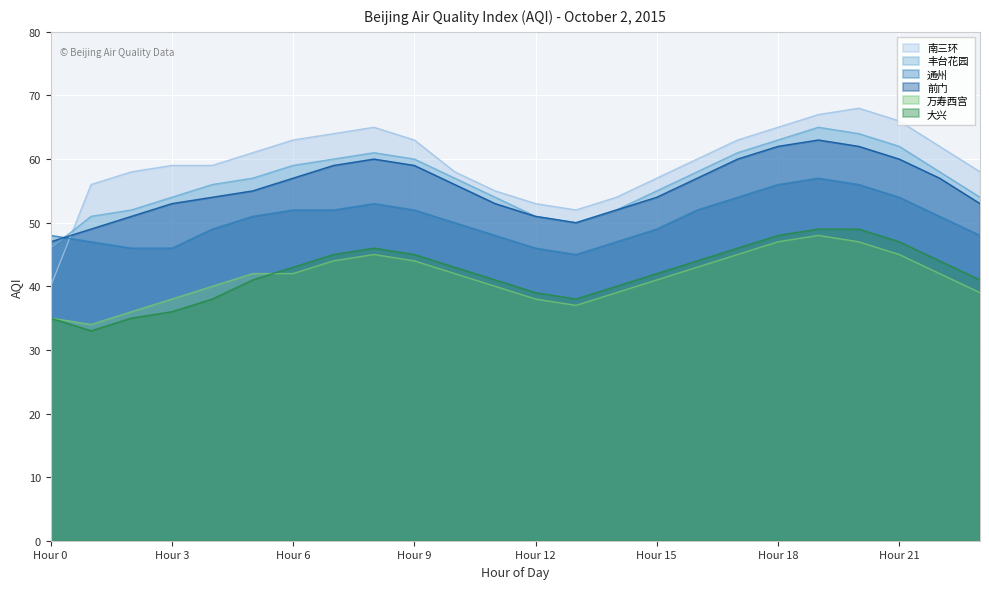

What is the spread (max minus min) of values at Hour 19?

19